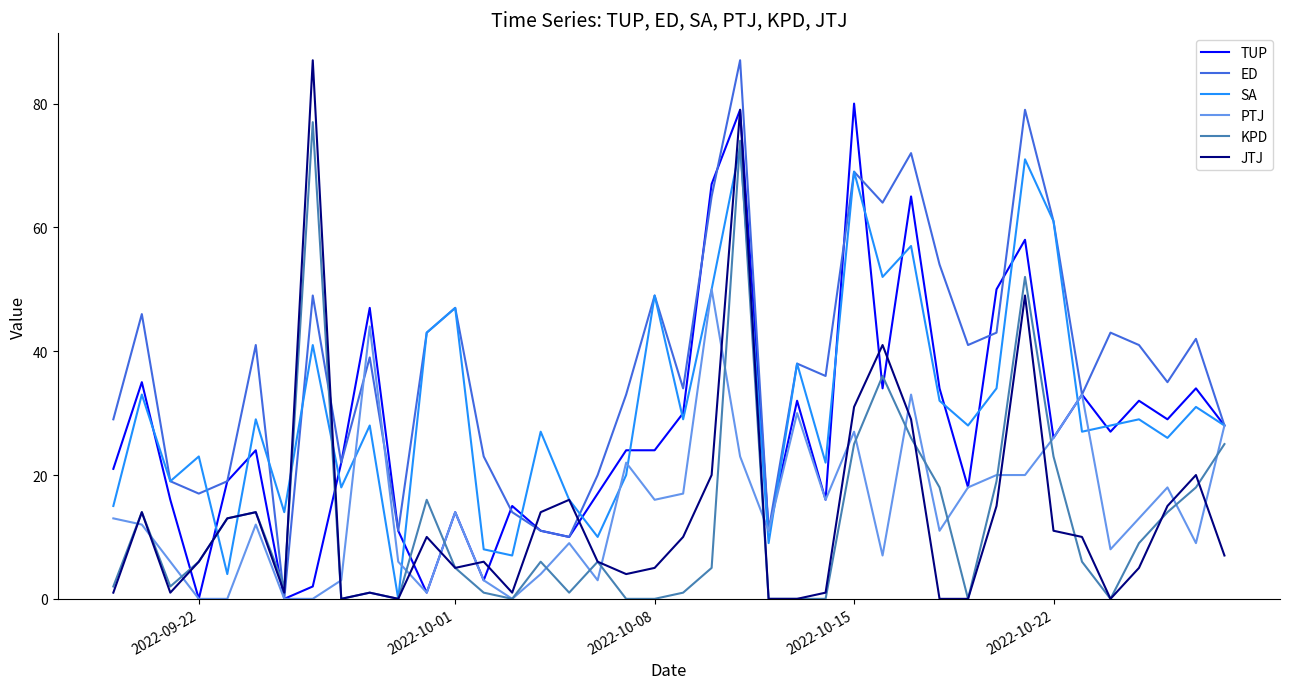

Reading right to left, list all the values displayed in this chart.

TUP: 28	34	29	32	27	33	26	58	50	18	34	65	34	80	16	32	11	79	67	30	24	24	17	10	11	15	3	14	1	11	47	22	2	0	24	19	0	16	35	21
ED: 28	42	35	41	43	33	61	79	43	41	54	72	64	69	36	38	11	87	65	34	49	33	20	10	11	14	23	47	43	11	39	22	49	0	41	19	17	19	46	29
SA: 28	31	26	29	28	27	61	71	34	28	32	57	52	69	22	38	9	73	50	29	49	20	10	16	27	7	8	47	43	0	28	18	41	14	29	4	23	19	33	15
PTJ: 28	9	18	13	8	33	26	20	20	18	11	33	7	27	16	30	11	23	50	17	16	22	3	9	4	0	3	14	1	6	44	3	0	0	12	0	0	6	12	13
KPD: 25	18	14	9	0	6	23	52	19	0	18	26	36	25	0	0	0	74	5	1	0	0	6	1	6	0	1	5	16	0	1	0	77	2	14	13	6	2	14	2
JTJ: 7	20	15	5	0	10	11	49	15	0	0	29	41	31	1	0	0	79	20	10	5	4	6	16	14	1	6	5	10	0	1	0	87	1	14	13	6	1	14	1